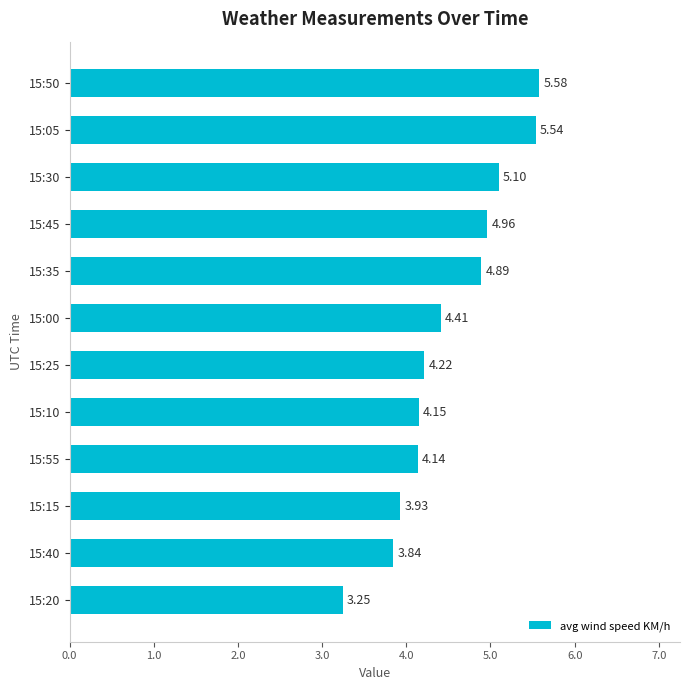

At which label is the value closest to 4?

15:15